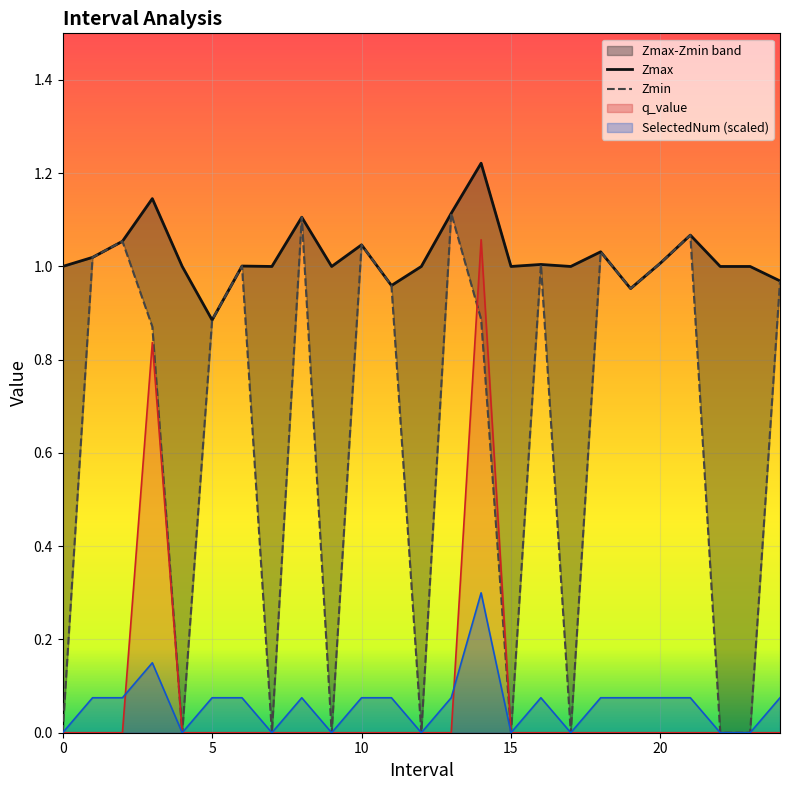

The value of q_value at 3 is 0.8. True or false?

True